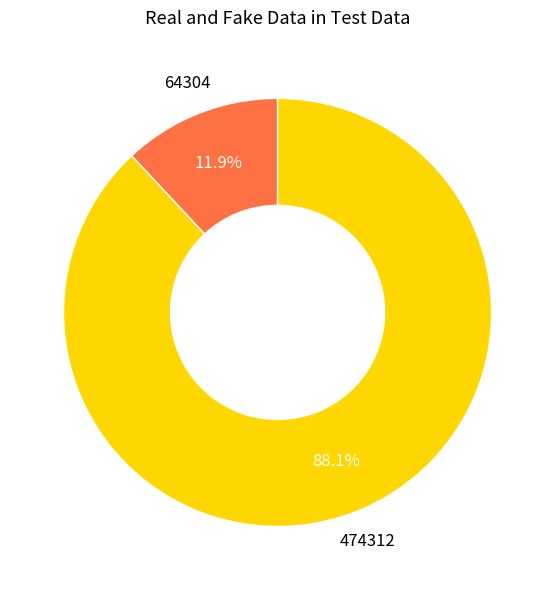

Is there any slice that represents more than half of the pie?

Yes